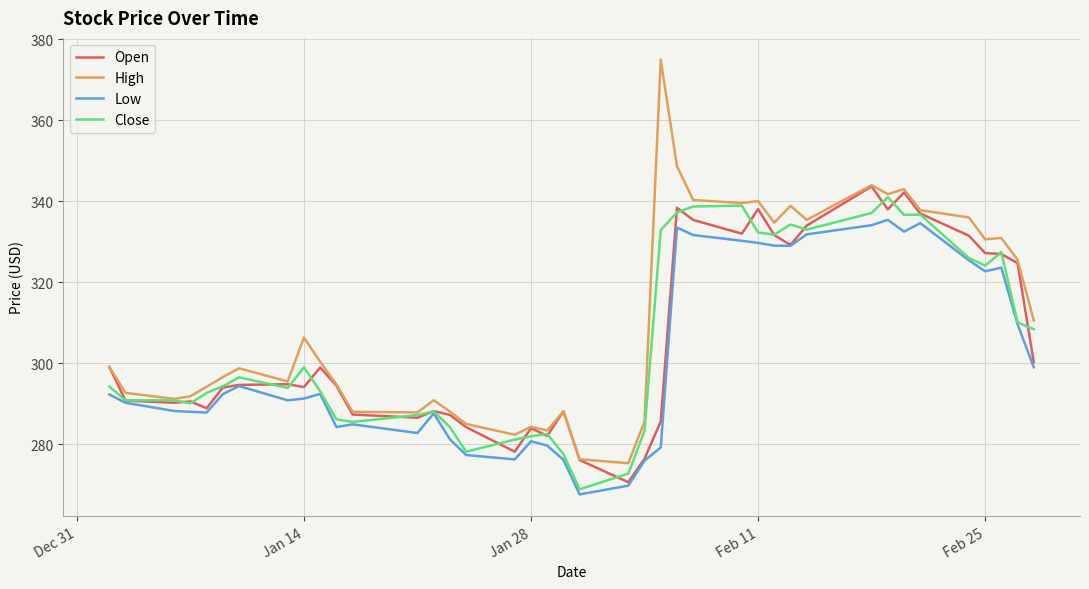

What are all the series names shown in the legend?

Open, High, Low, Close